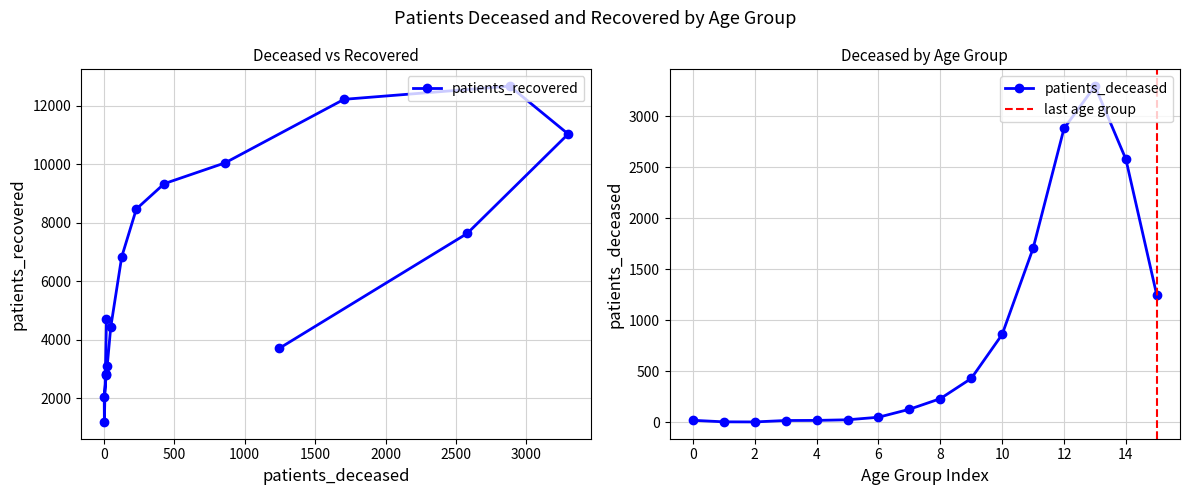

In patients_recovered, how many points are lower than both neighbors (excluding endpoints)?

1